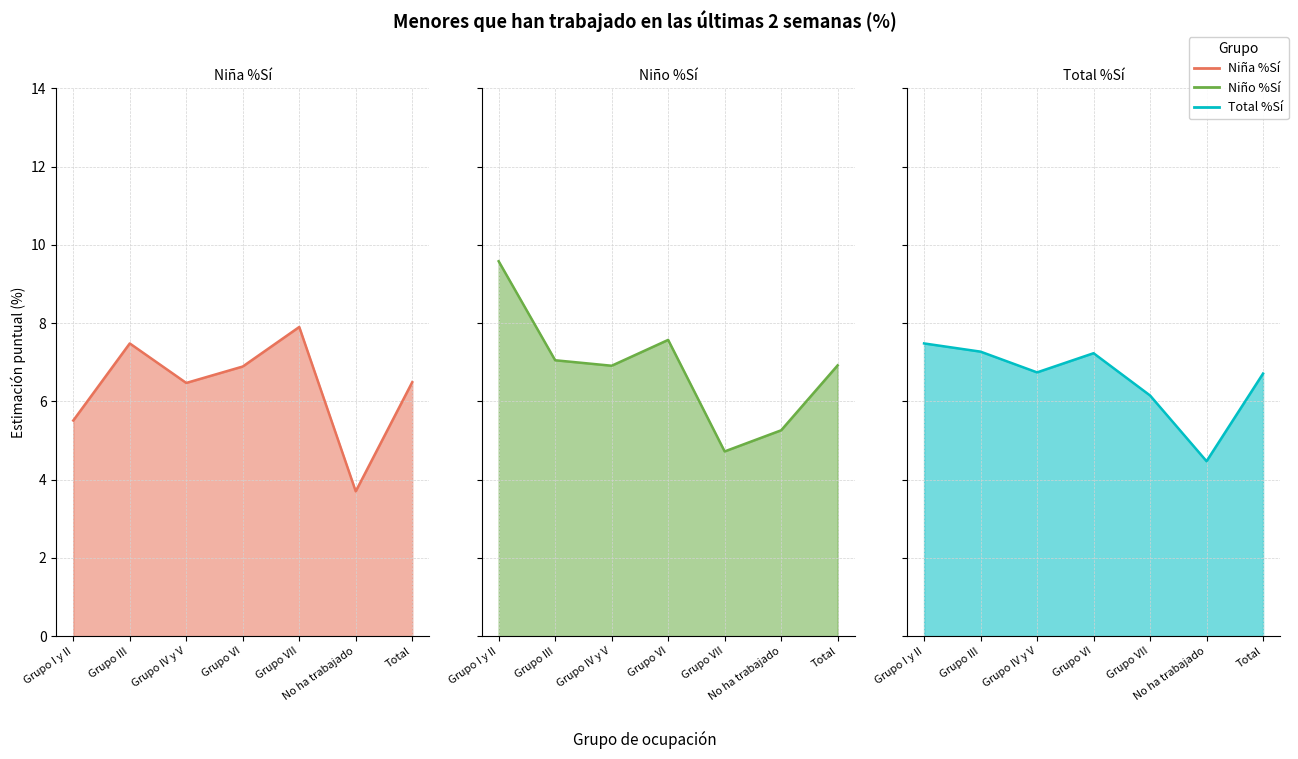

Count the number of data series in this chart.

3